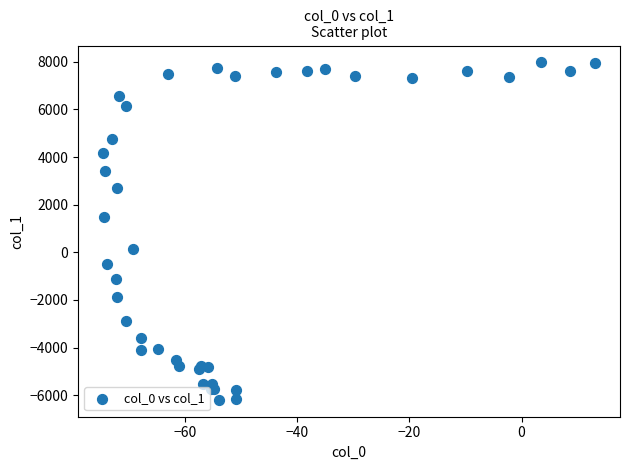

What Y value in the scatter plot is closest to 890?

1479.8